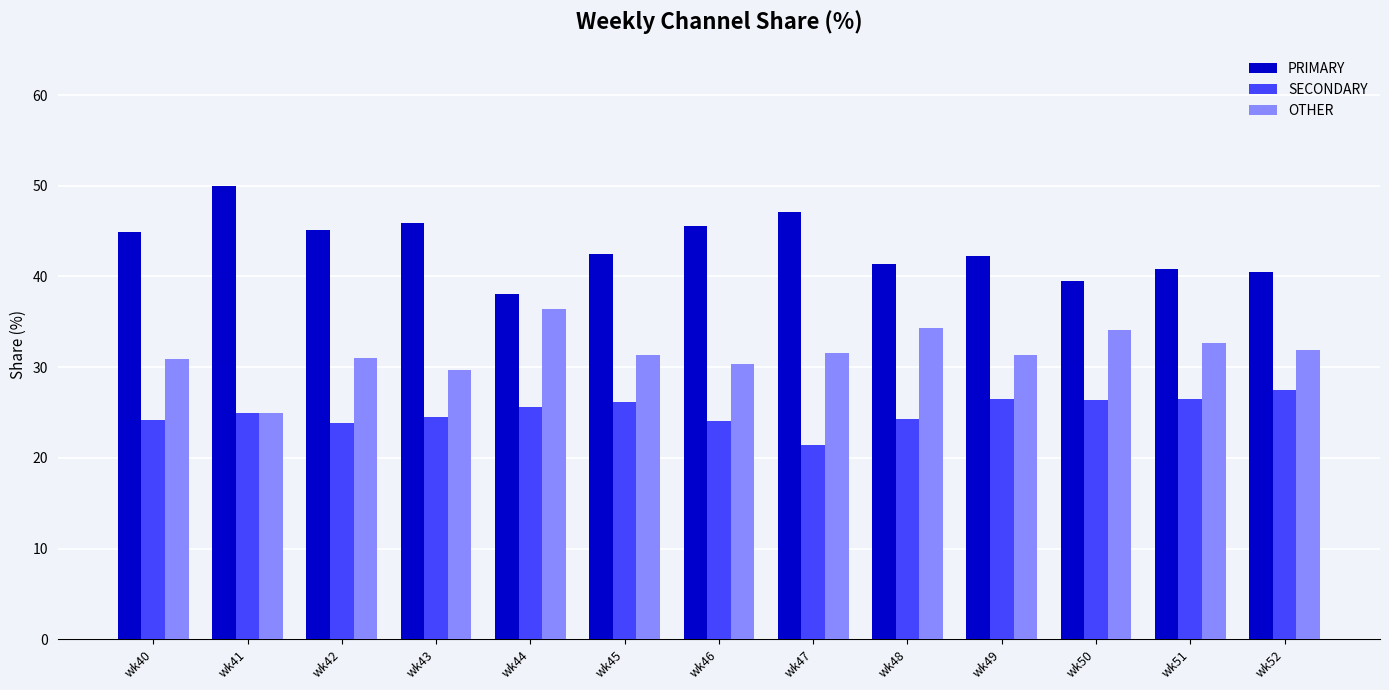

Which series has the largest total across all categories?

PRIMARY